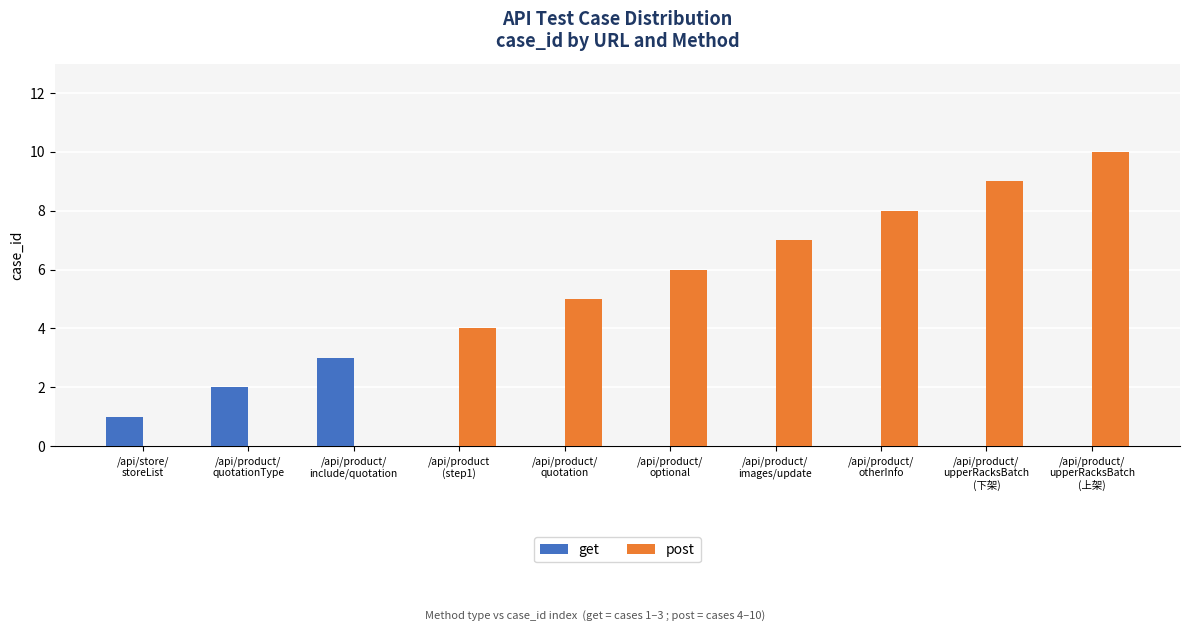

How many distinct data groups are displayed?

2